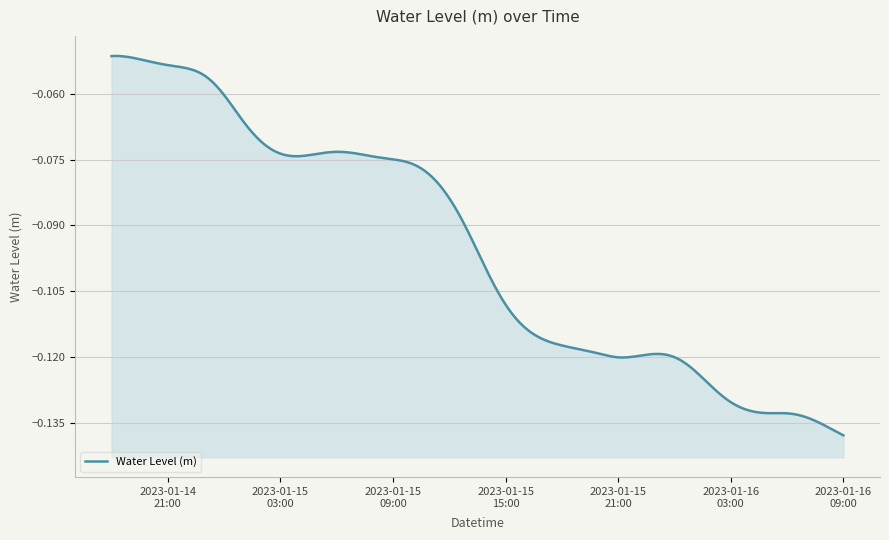

Between 2023-01-16 04:00:00 and 2023-01-15 08:00:00, which is larger?

2023-01-15 08:00:00